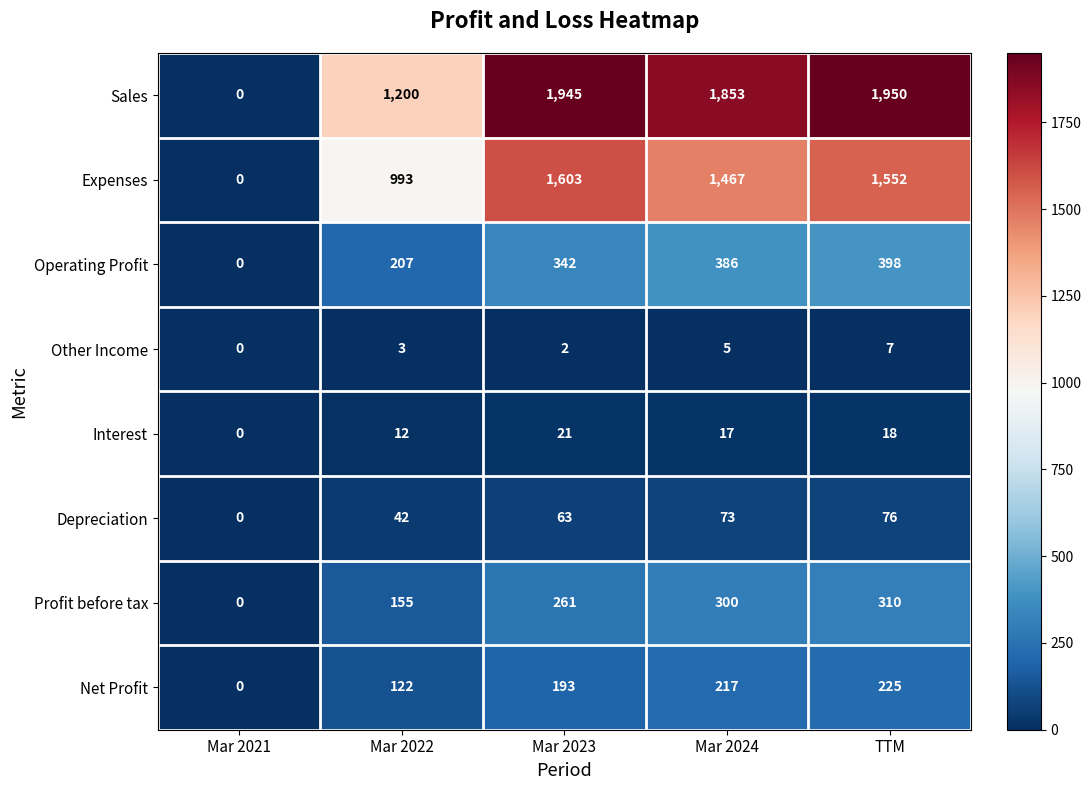

What is the sum of the Interest values at Mar 2022 and Mar 2021?

12